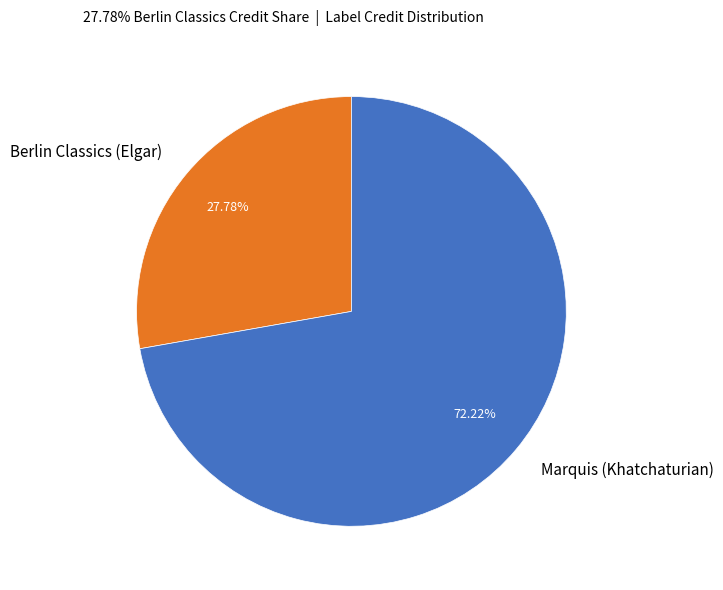

Is there a majority slice in this chart?

Yes